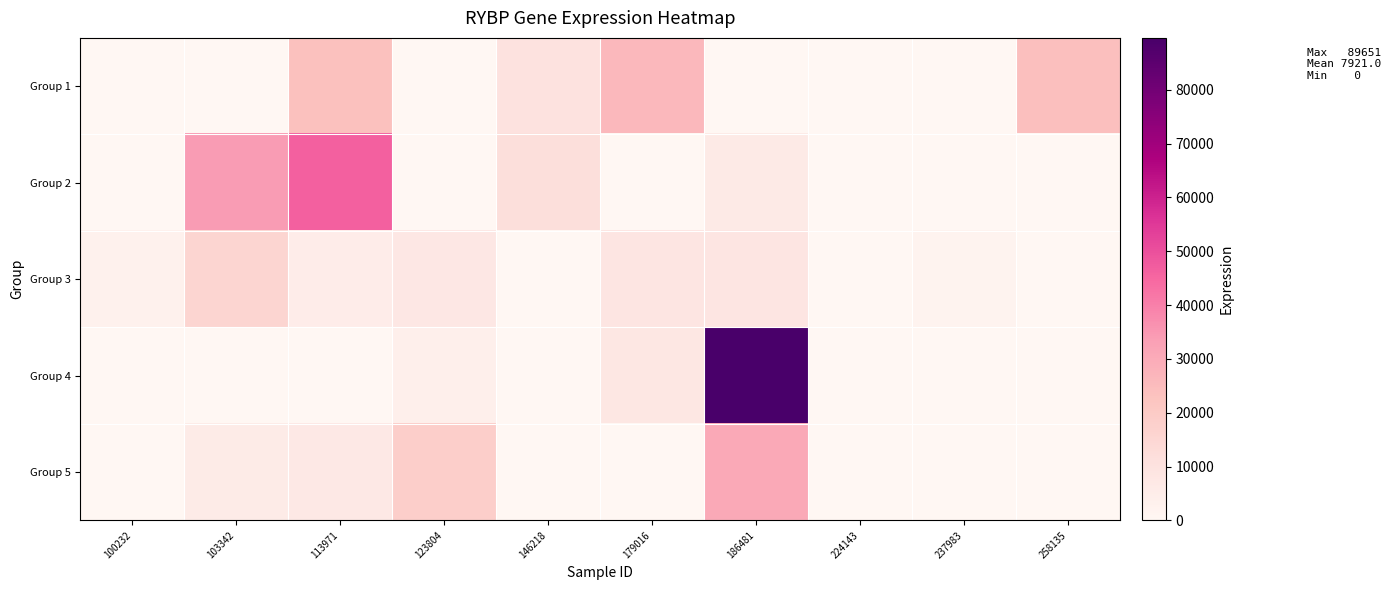

Which series has the largest range (max minus min)?

Group 4